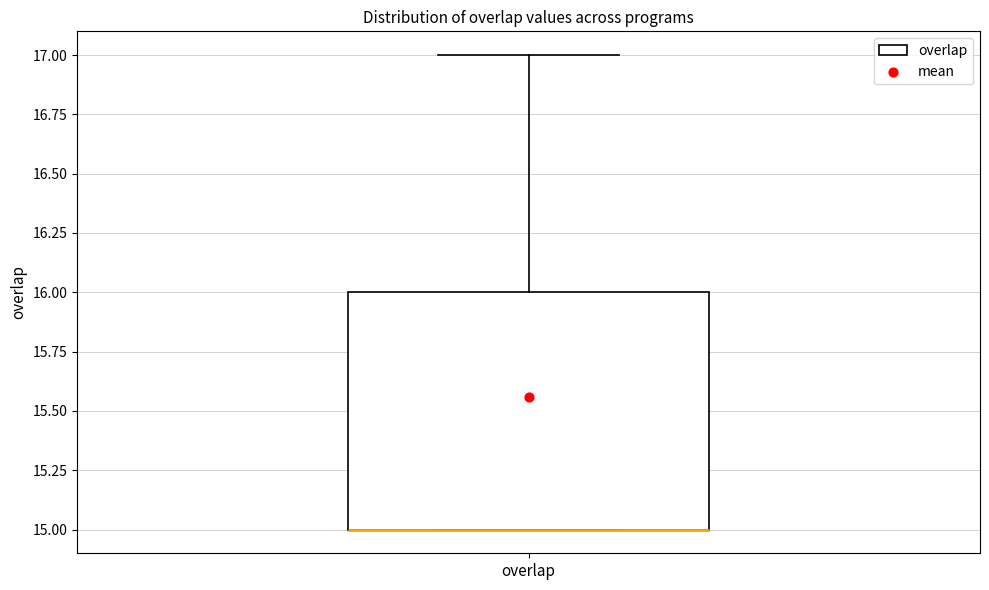

Read this box plot against the y-axis: the position of the median line, the range covered by the box, and the ends of both whiskers. The values are not printed on the chart, so give them approximately, as read against the axis.

median 15 (drawn on the box's lower edge), box 15 to 16, whiskers 15 to 17